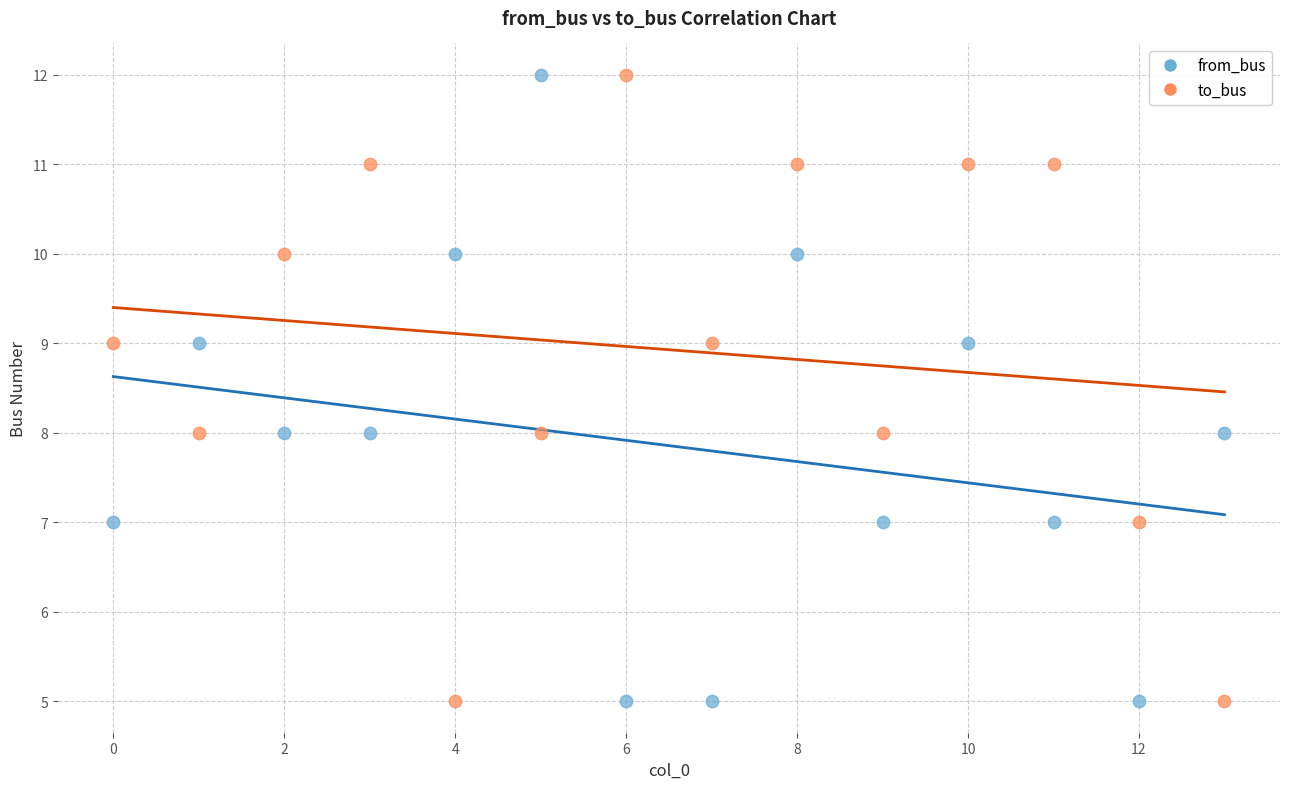

Across all data points, what is the range of Y values (max minus min)?

7